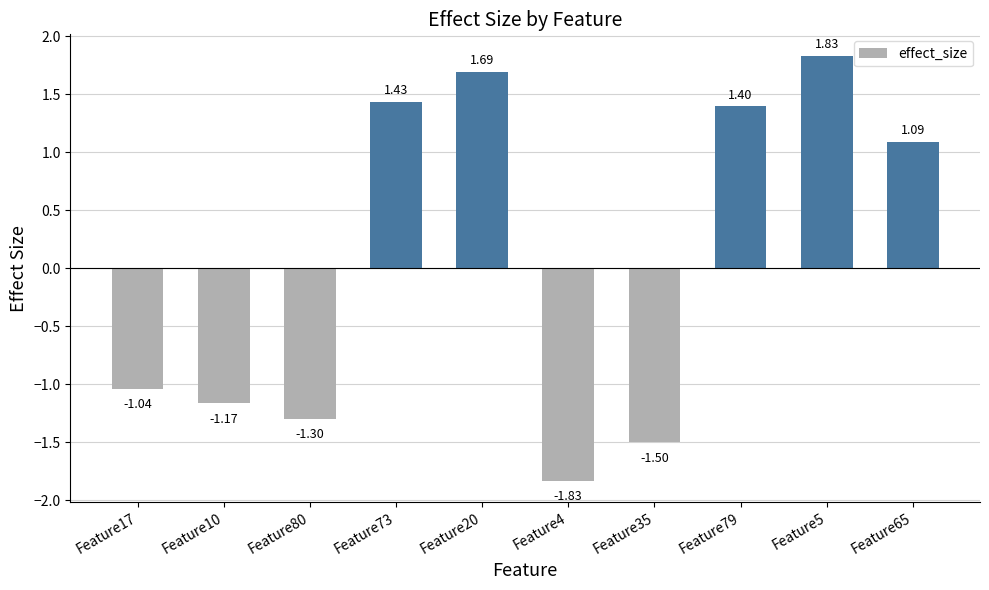

List the labels in order of value, smallest first.

Feature4, Feature35, Feature80, Feature10, Feature17, Feature65, Feature79, Feature73, Feature20, Feature5